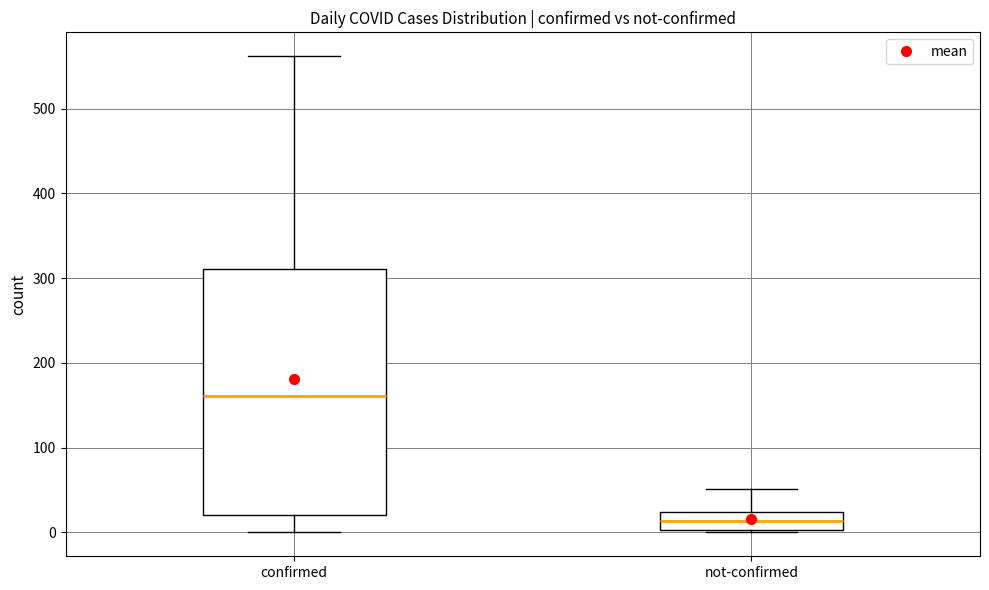

Reading left to right, transcribe this box plot: for each box, give where its median line is, the range the box spans, and where its two whiskers end, as read against the y-axis. The values are not printed on the chart, so give them approximately, as read against the axis.

confirmed: median 160, box 20 to 310, whiskers 0 to 560
not-confirmed: median 10, box 0 to 20, whiskers 0 to 50